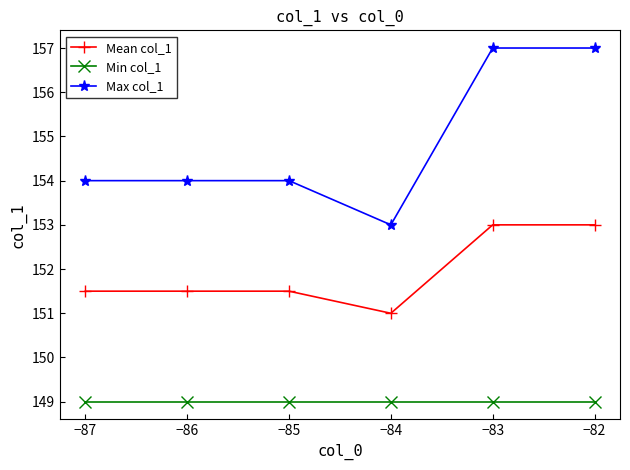

Which series has the widest spread of values?

Max col_1